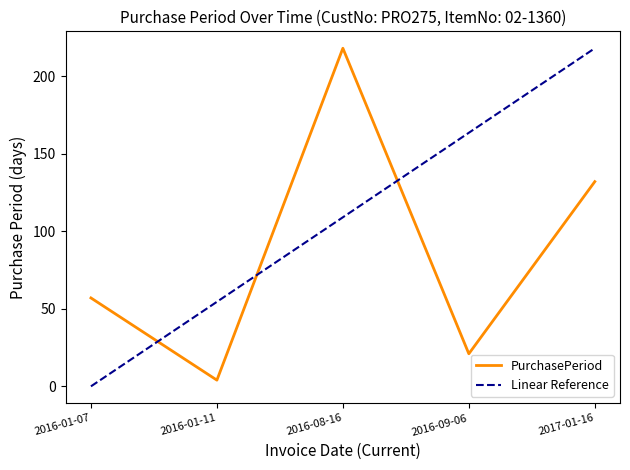

After their last crossing, which series has the higher values: Linear Reference or PurchasePeriod?

Linear Reference